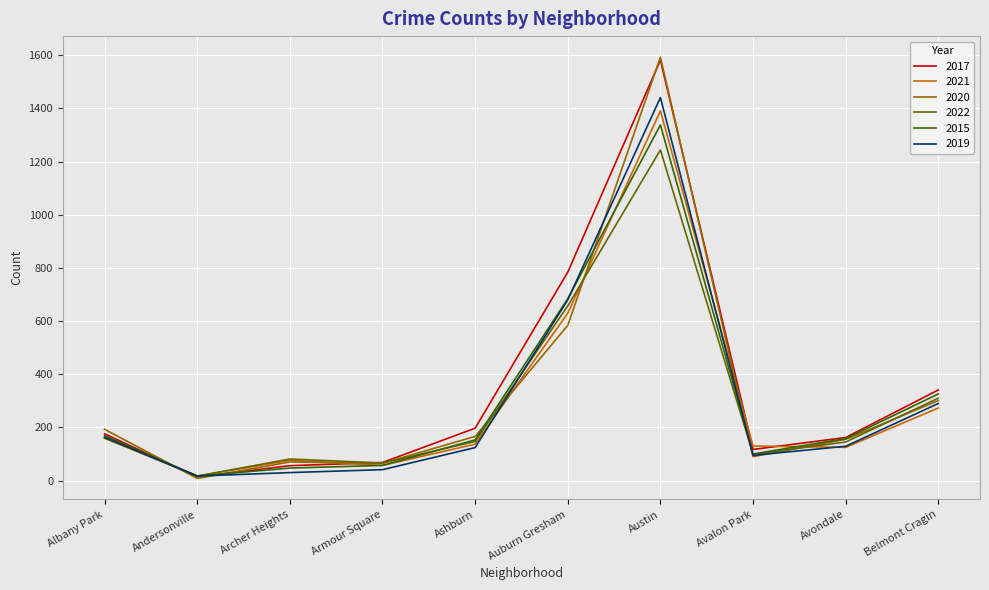

What is the total value across all series at Armour Square?

354